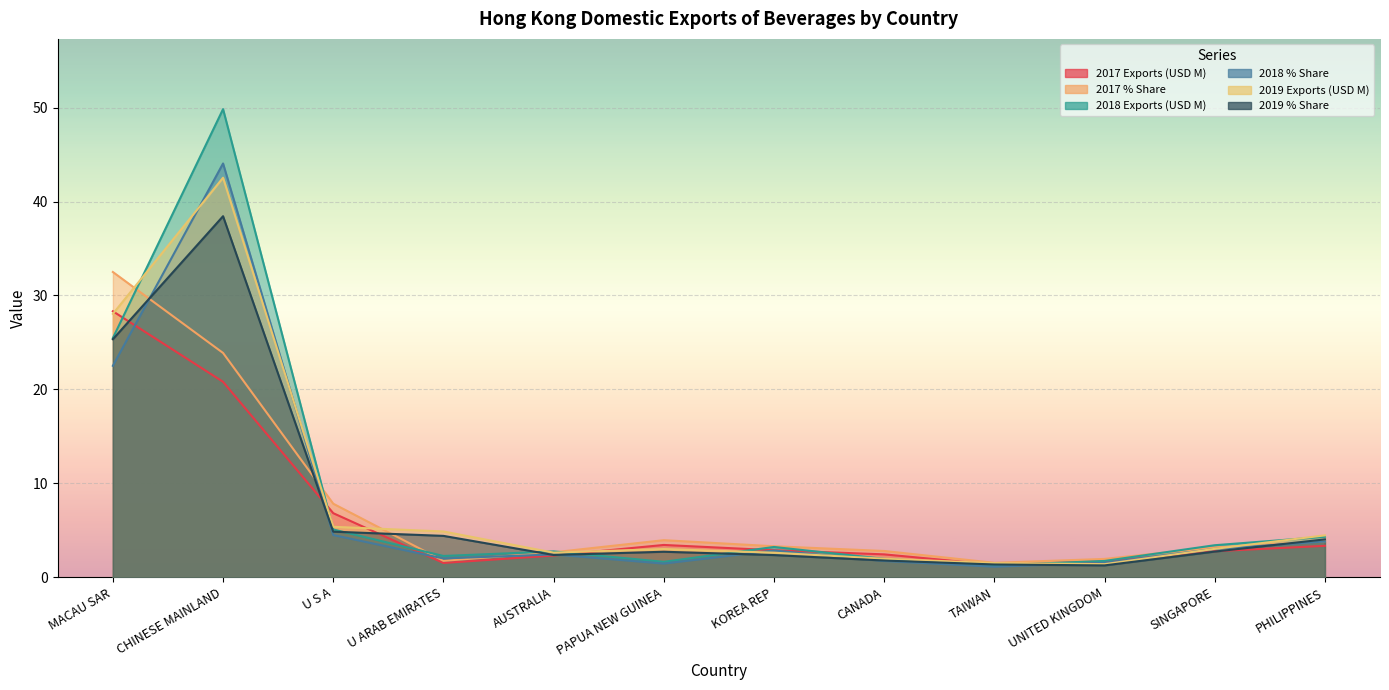

At which label does 2017 % Share first exceed 3?

MACAU SAR